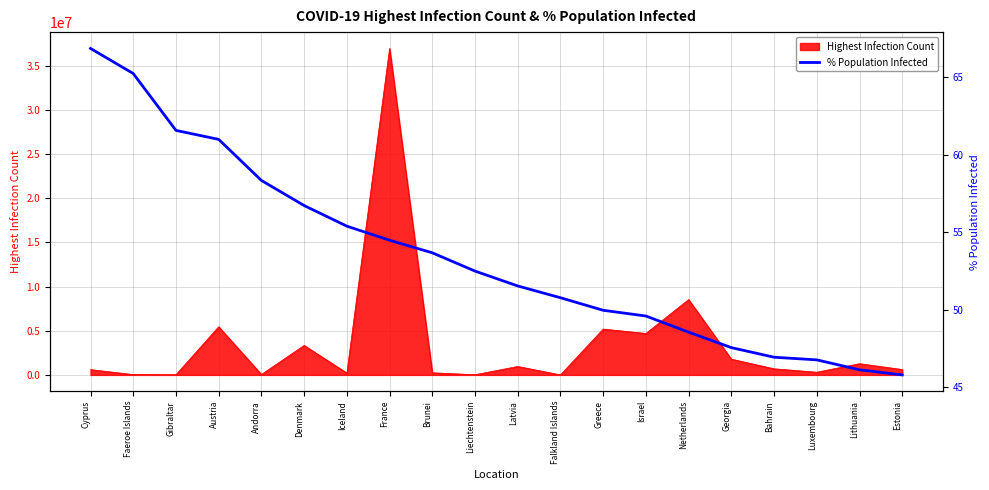

True or false: the data shows 20.3 at Iceland.

False